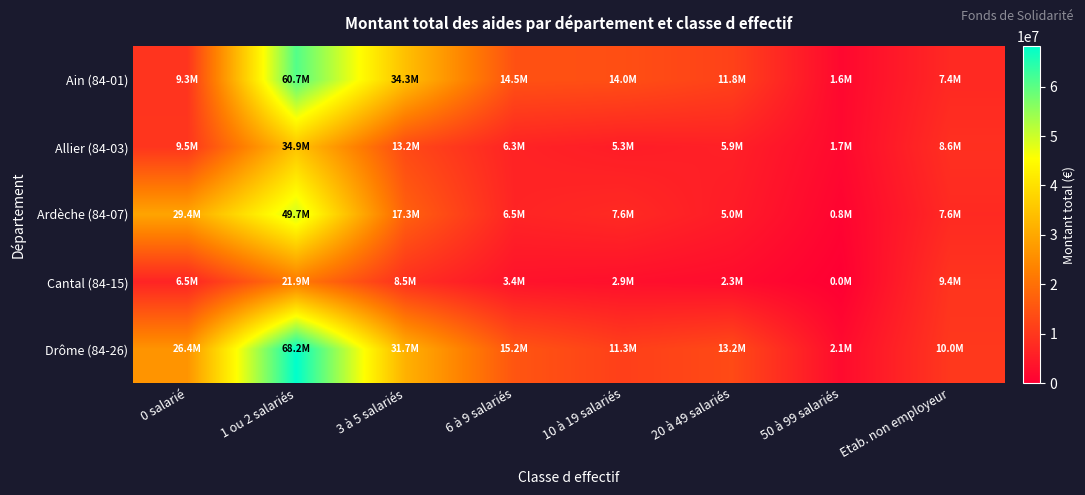

What is the difference between the highest and lowest values at 6 à 9 salariés?

11811480